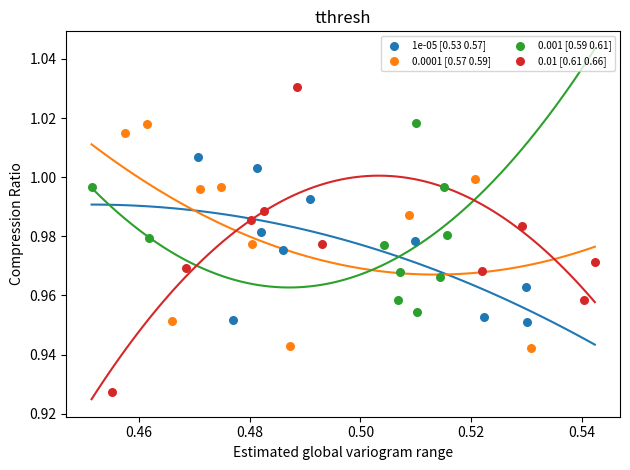

Which series reaches the minimum Y coordinate?

0.01 [0.61 0.66]